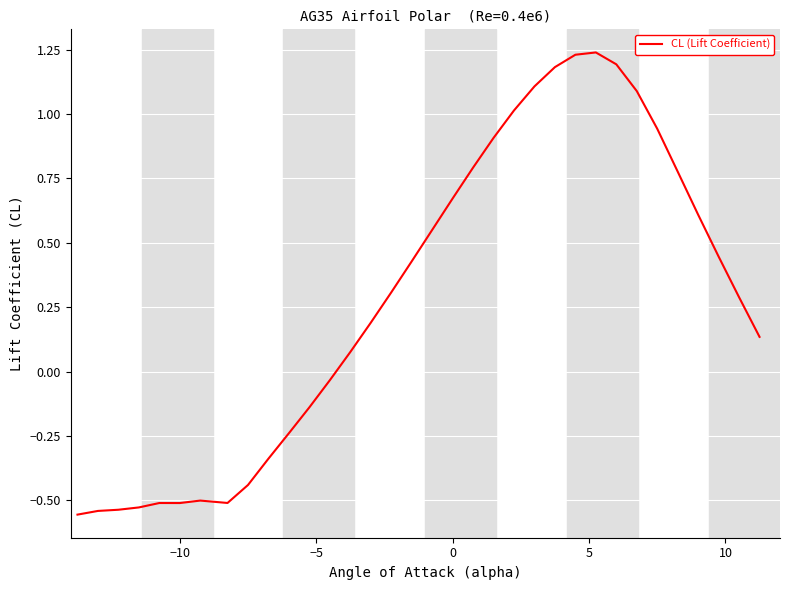

What is the value of the 4th point from the left?

-0.5